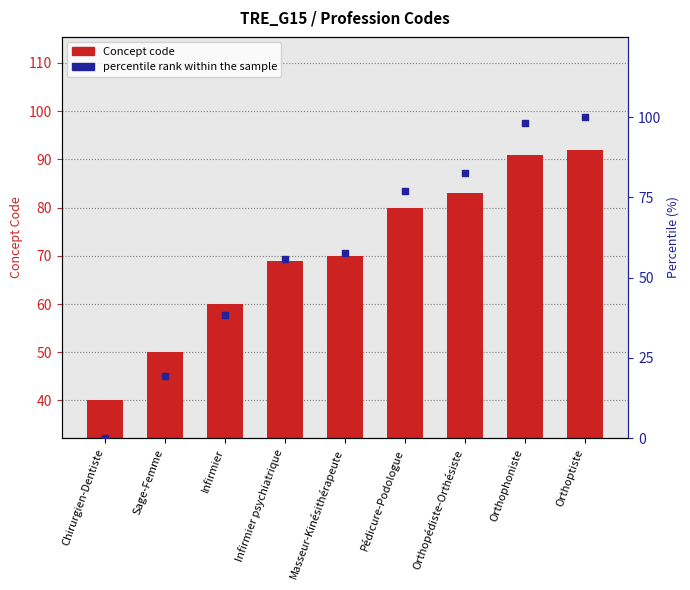

Which series reaches the minimum Y coordinate?

percentile rank within the sample